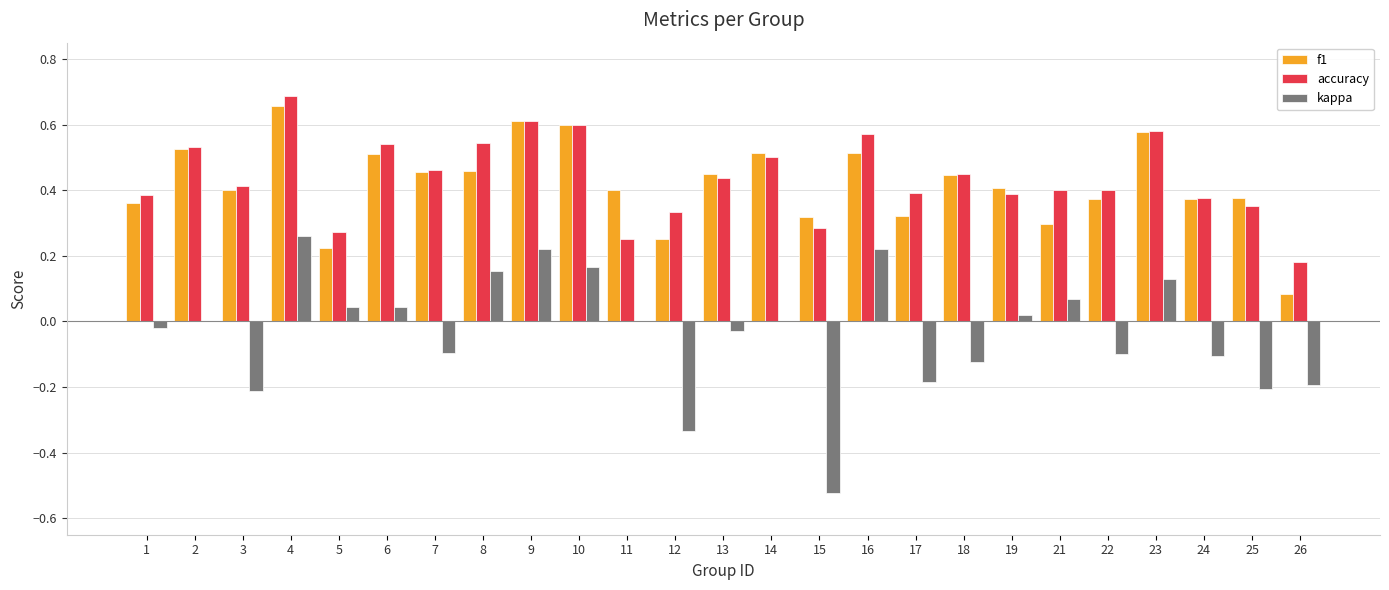

Which label corresponds to the largest value in the chart?

4